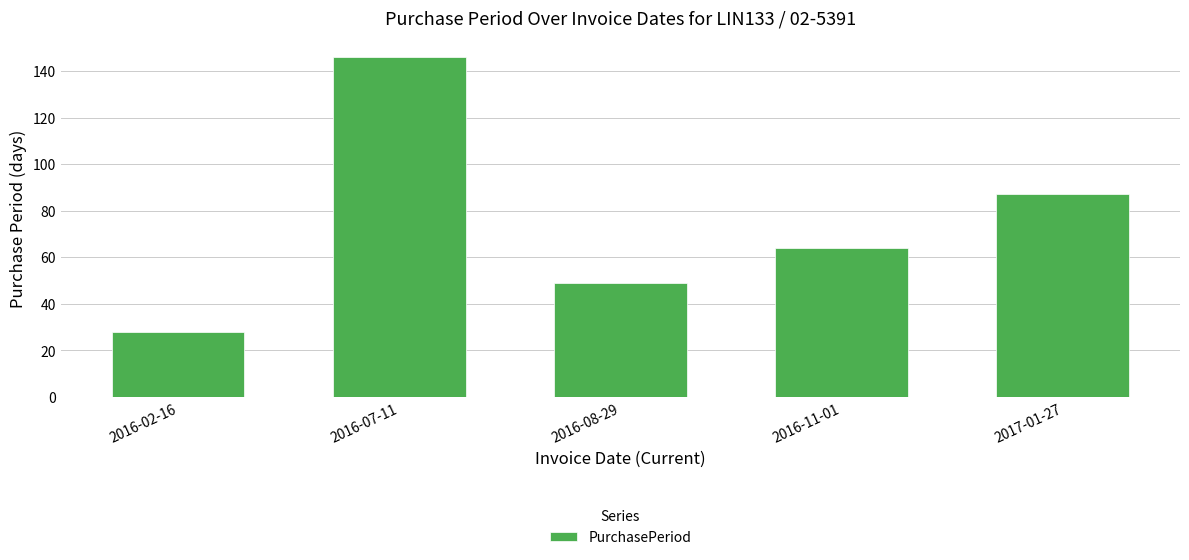

How many series are shown in this chart?

1